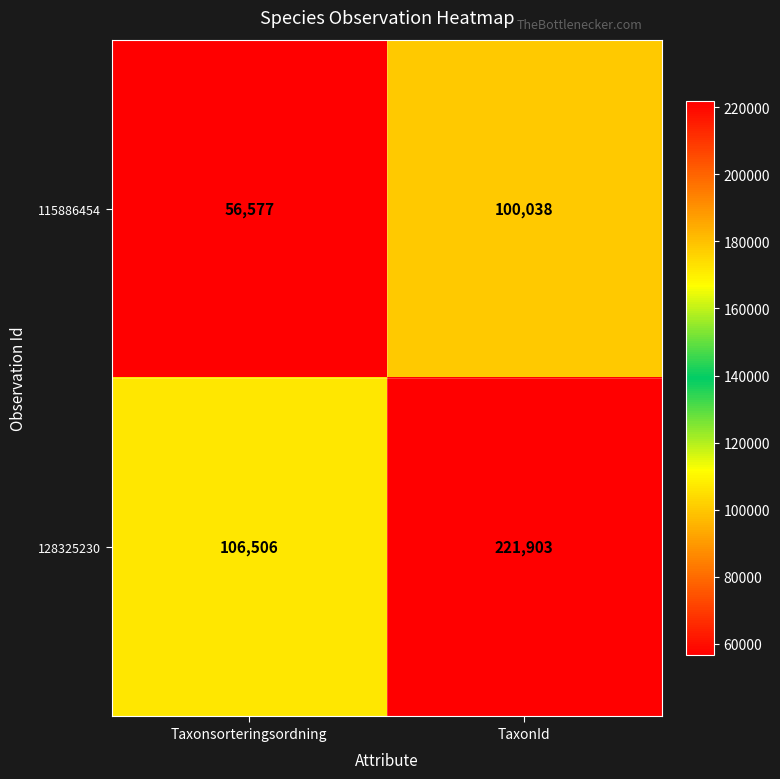

Reading left to right, list all the values displayed in this chart.

115886454: 56577	100038
128325230: 106506	221903